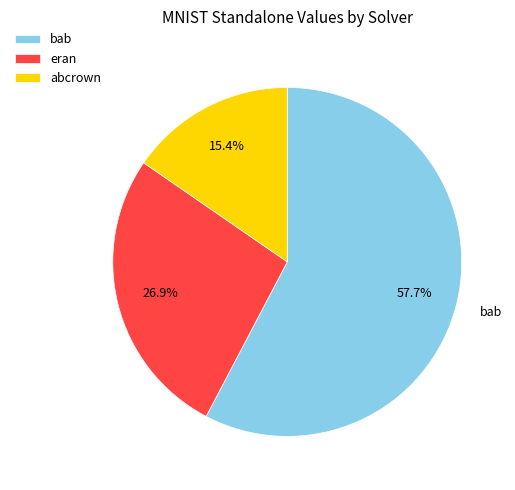

Rank the categories by value from highest to lowest.

bab, eran, abcrown